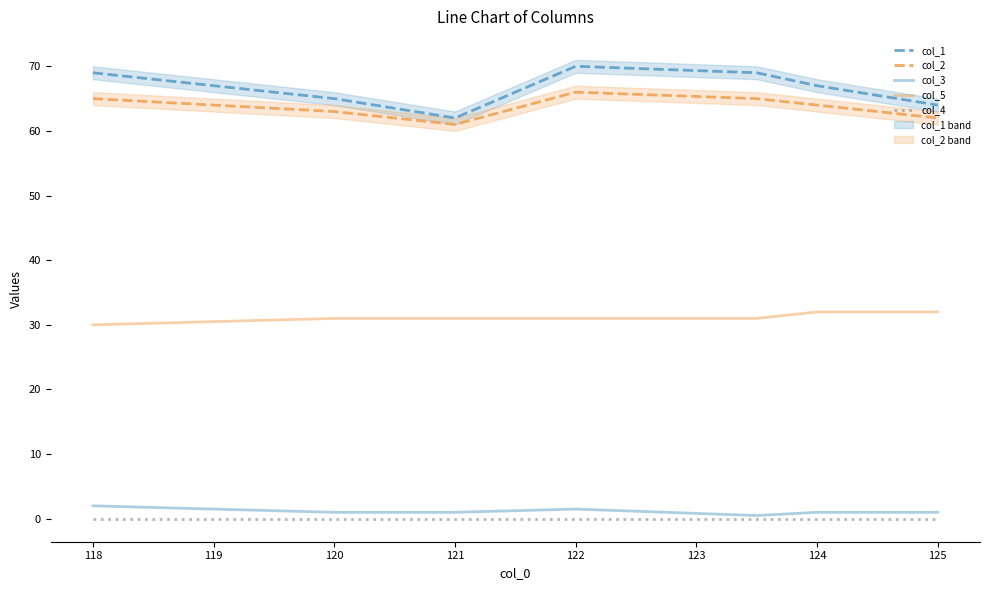

How many values in the col_3 series exceed 1?

2